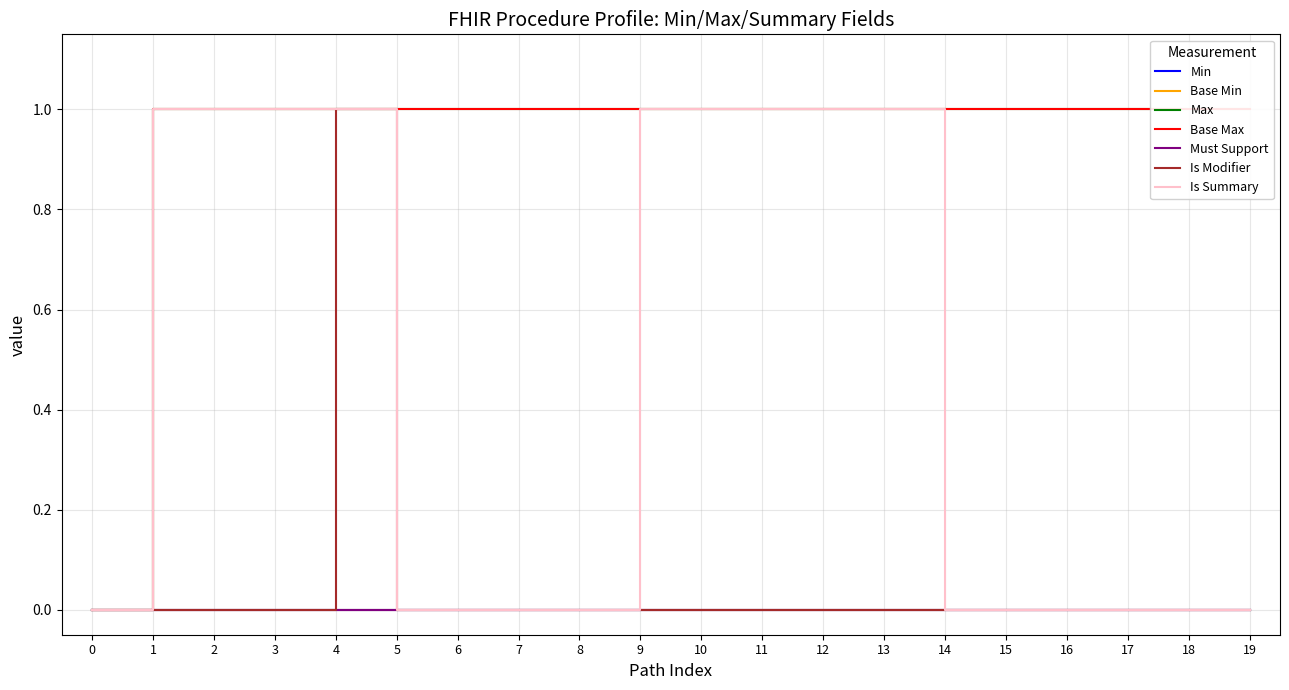

Is it true that Max equals 1 at 12?

False